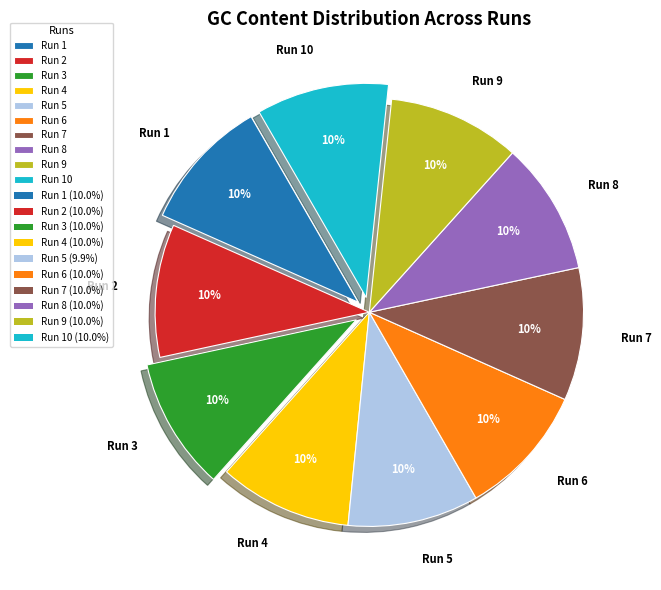

To the nearest percent, what percentage of the pie is Run 2?

10%